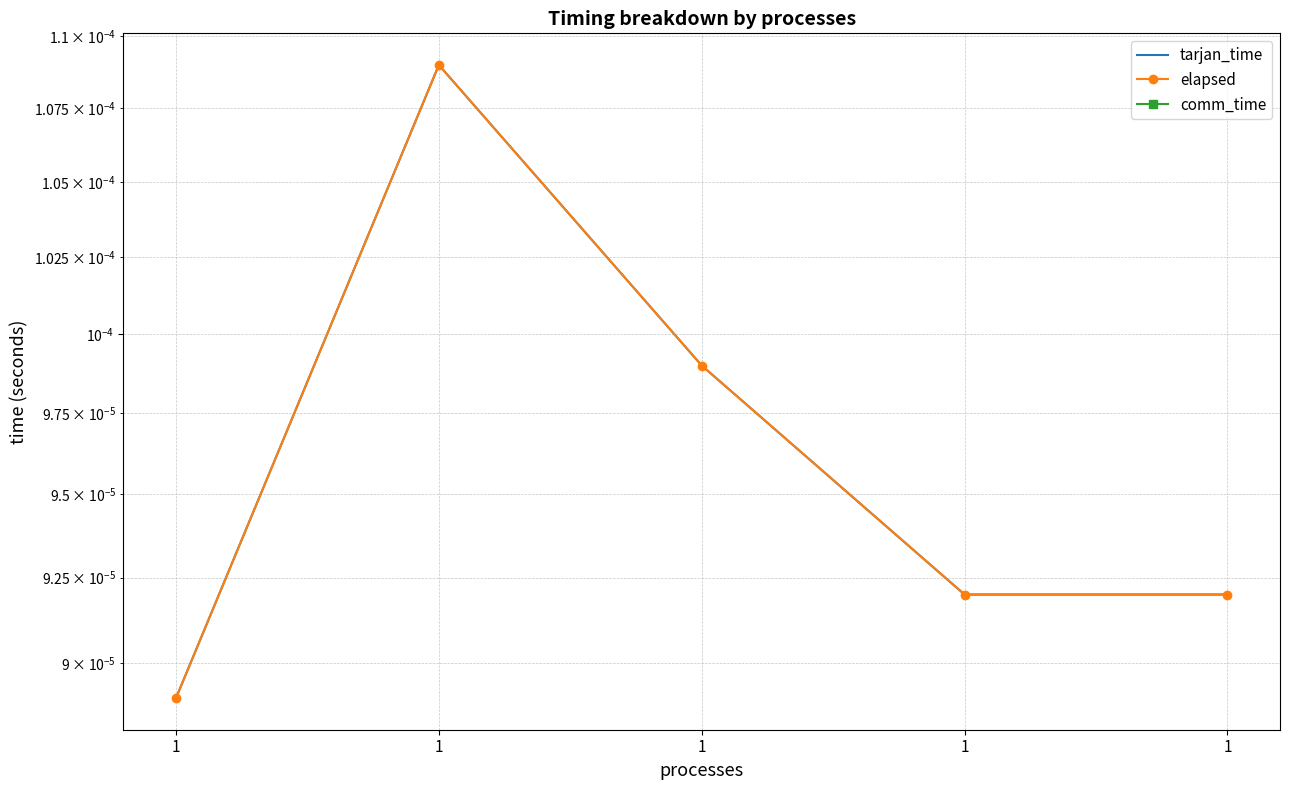

The value of tarjan_time at 1 is 0.0. True or false?

True